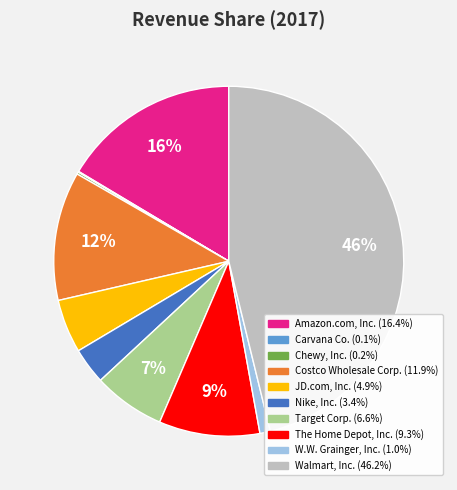

The Walmart, Inc. slice represents 58% of the pie. True or false?

False